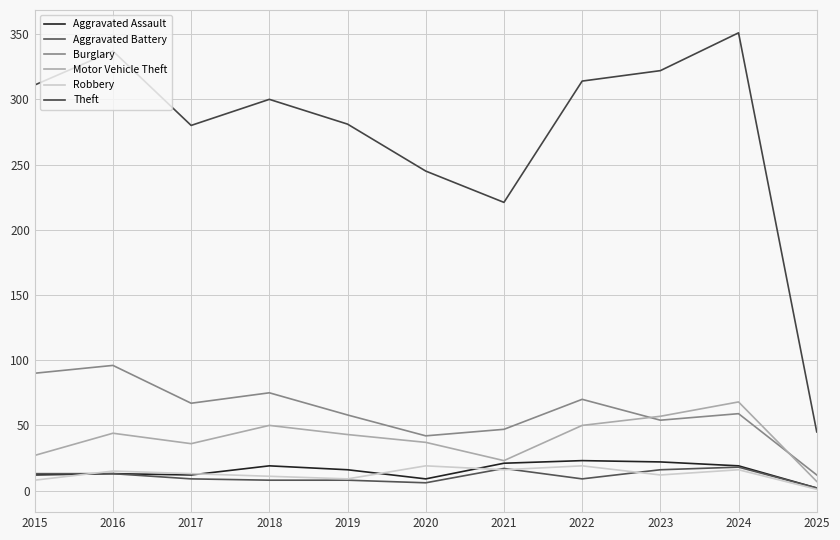

What is the value of the Motor Vehicle Theft point at the 6th from the left?

37